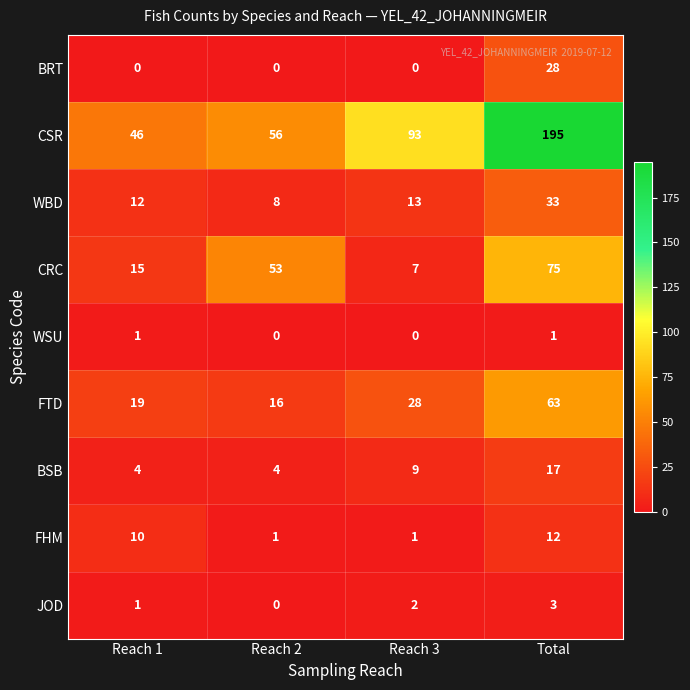

Between Reach 1 and Reach 2, which series saw the biggest shift?

CRC